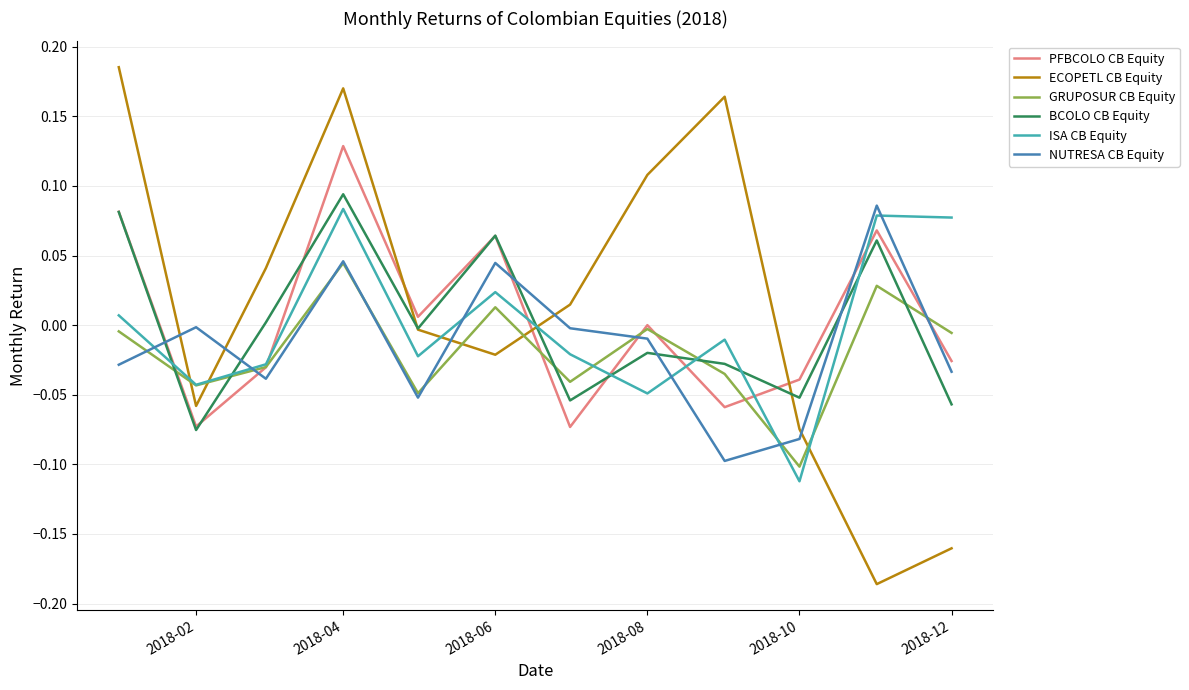

In PFBCOLO CB Equity, how many points are lower than both neighbors (excluding endpoints)?

4